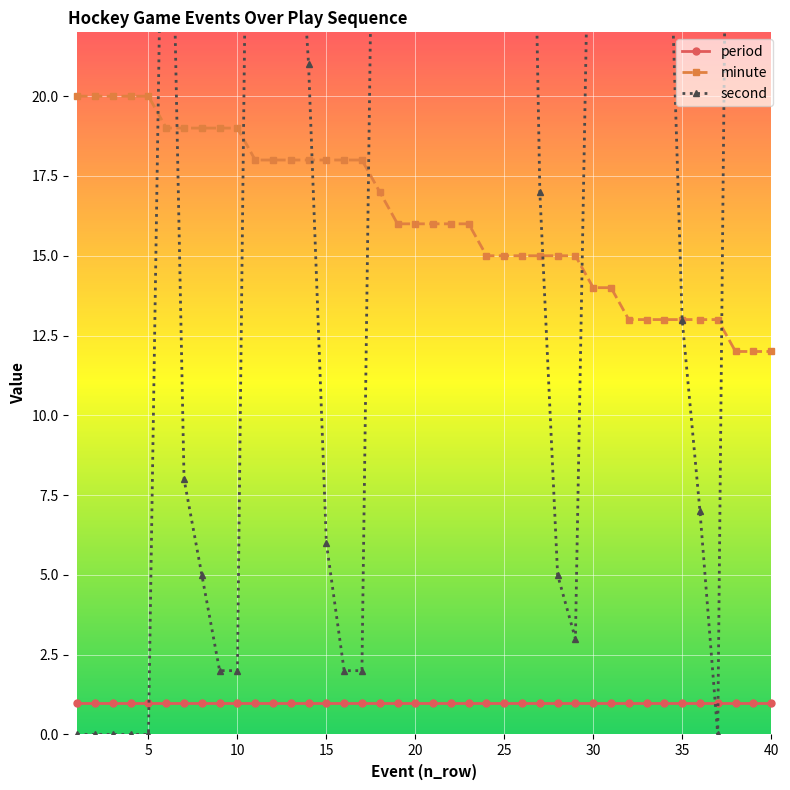

Which series has the largest total across all categories?

second